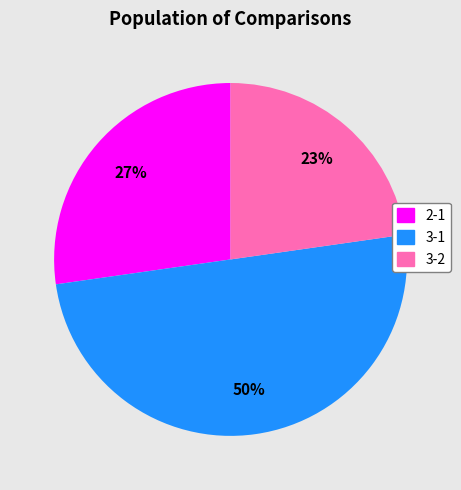

Which slice is the largest?

3-1